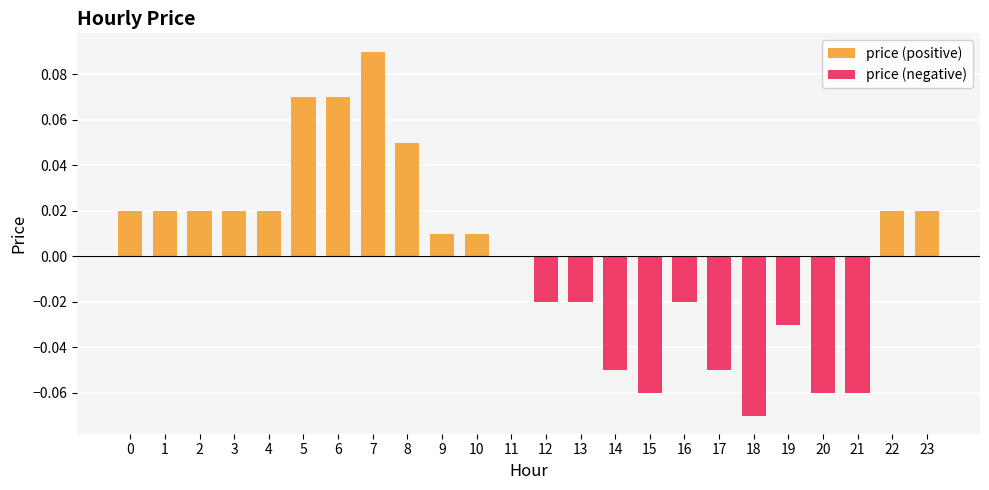

Count the number of categories in the chart.

24